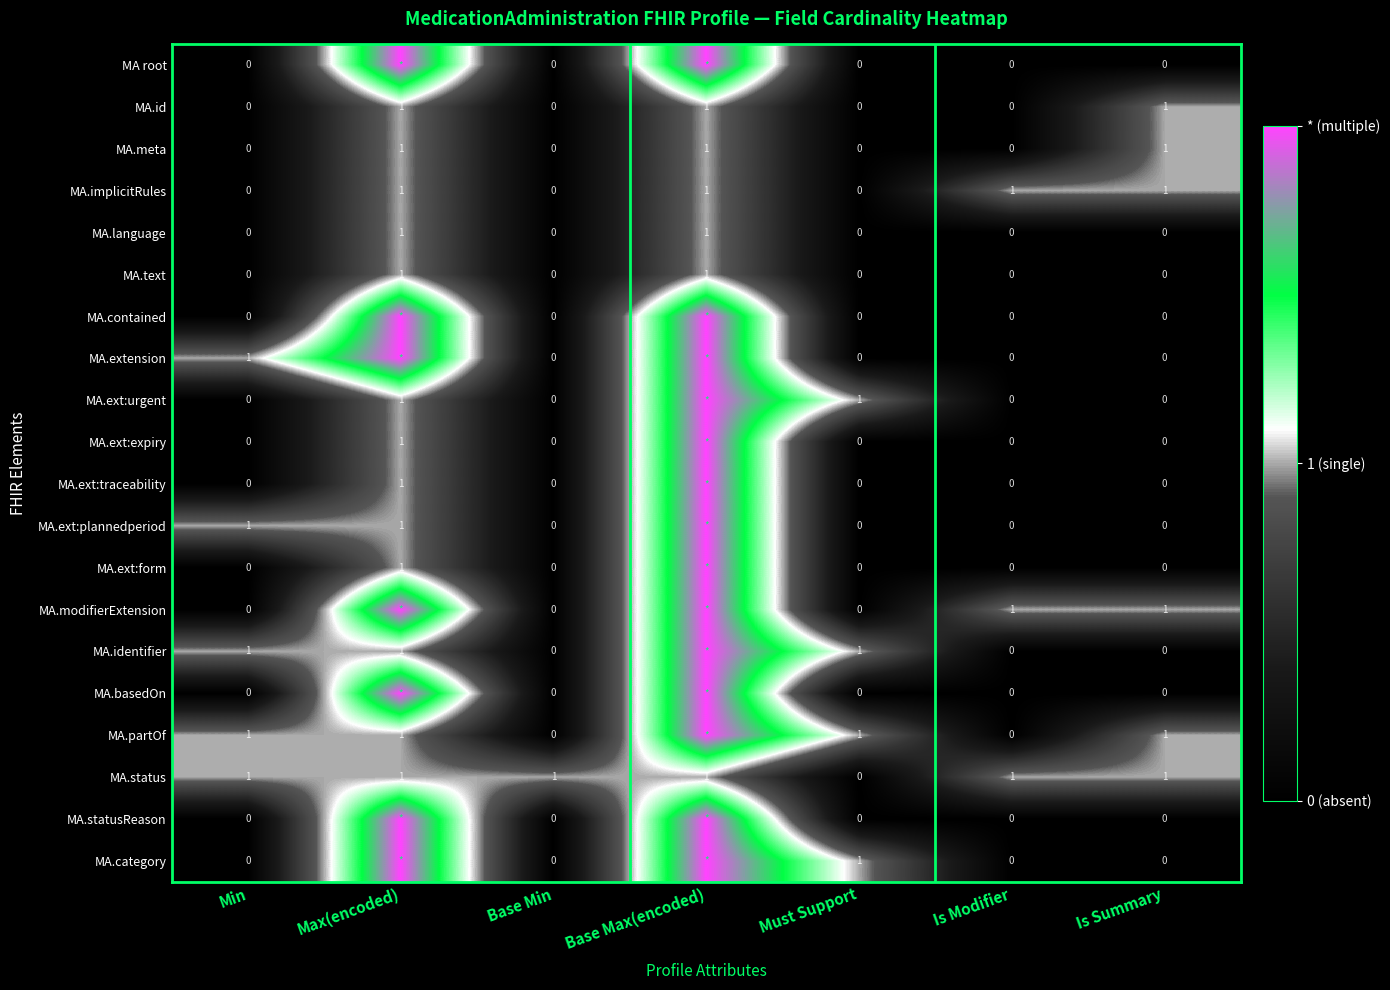

The MA.text series shows 0 at Base Max(encoded). True or false?

False